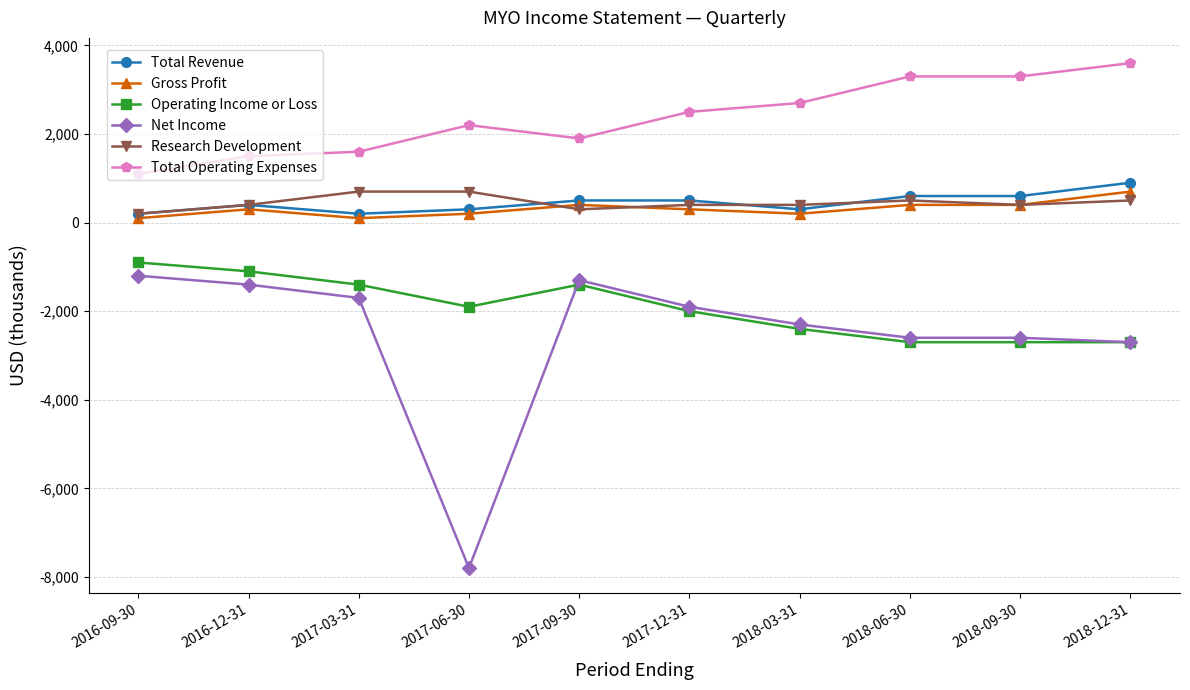

True or false: Net Income has more than 0 interior local peaks.

True